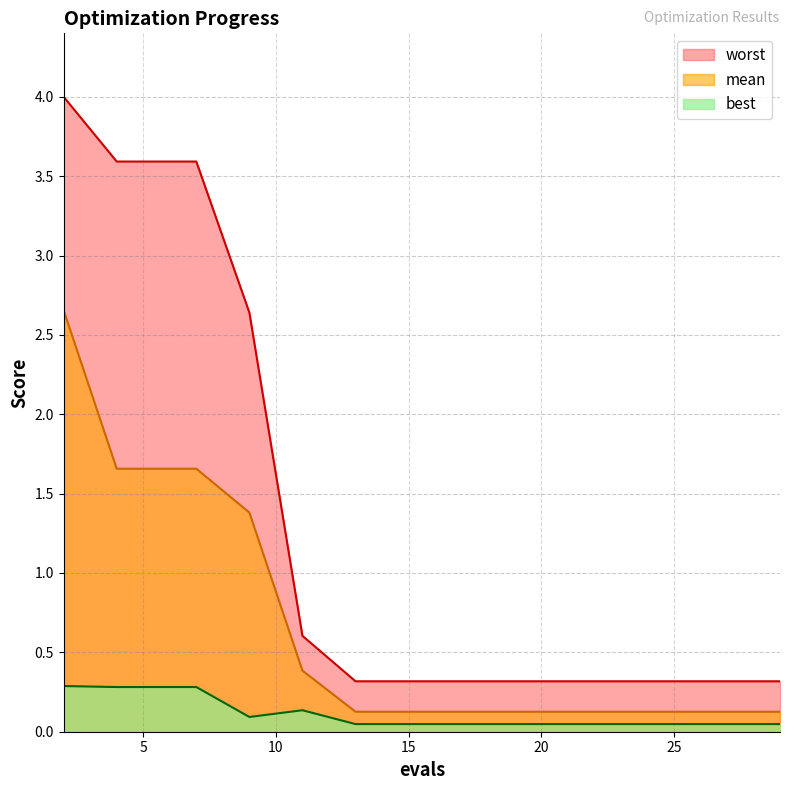

The value of mean at 27 is 0.1. True or false?

False